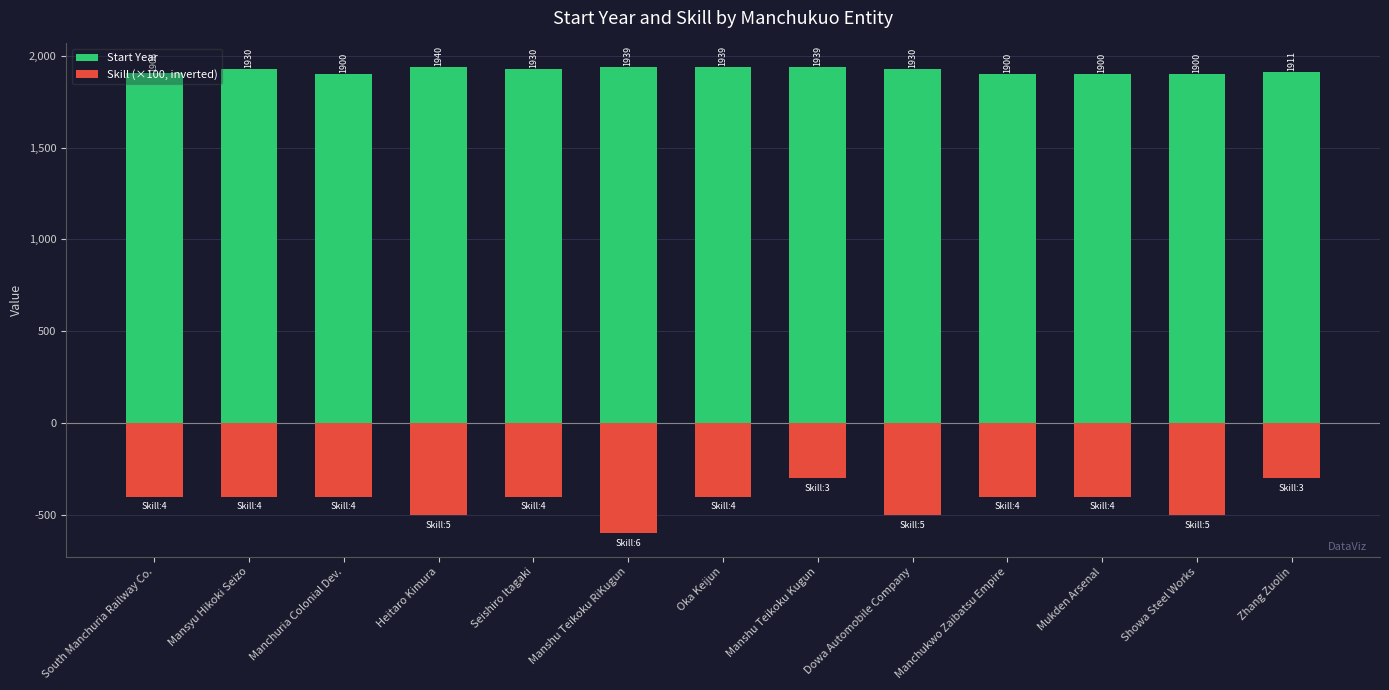

Count the number of data series in this chart.

2